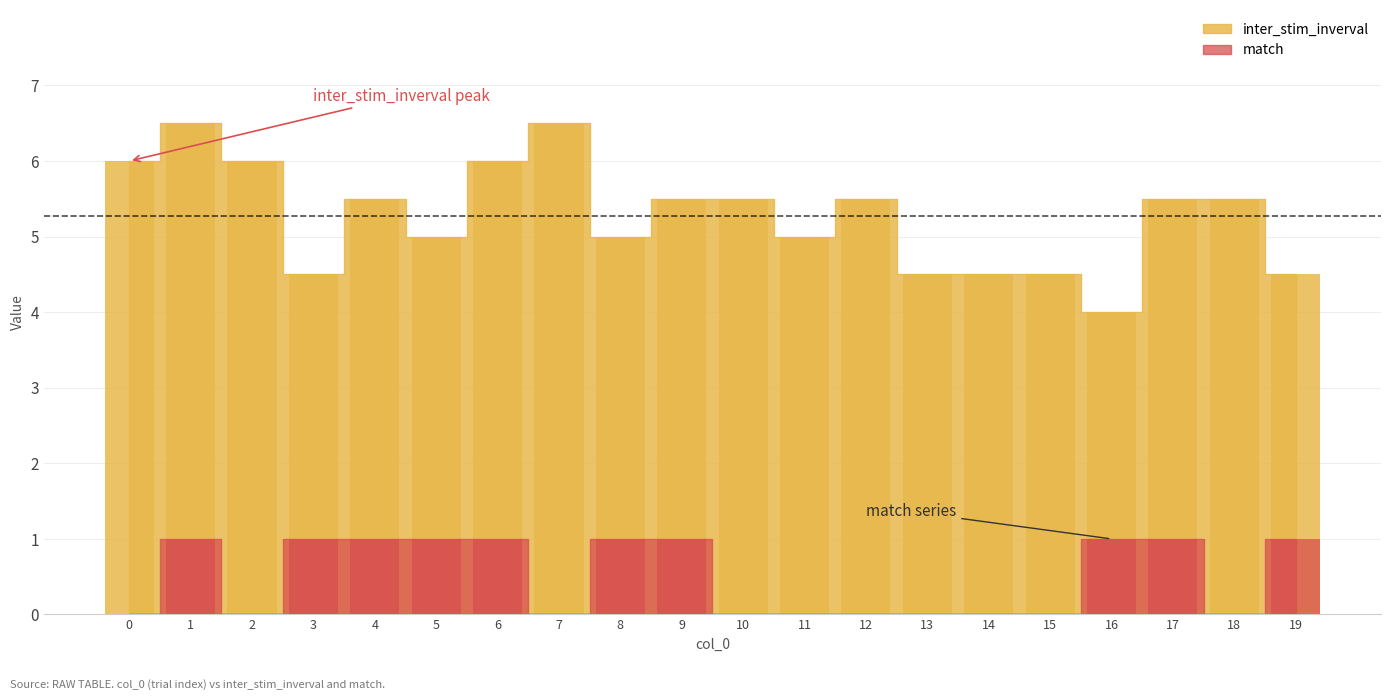

What is the maximum value for match?

1.0